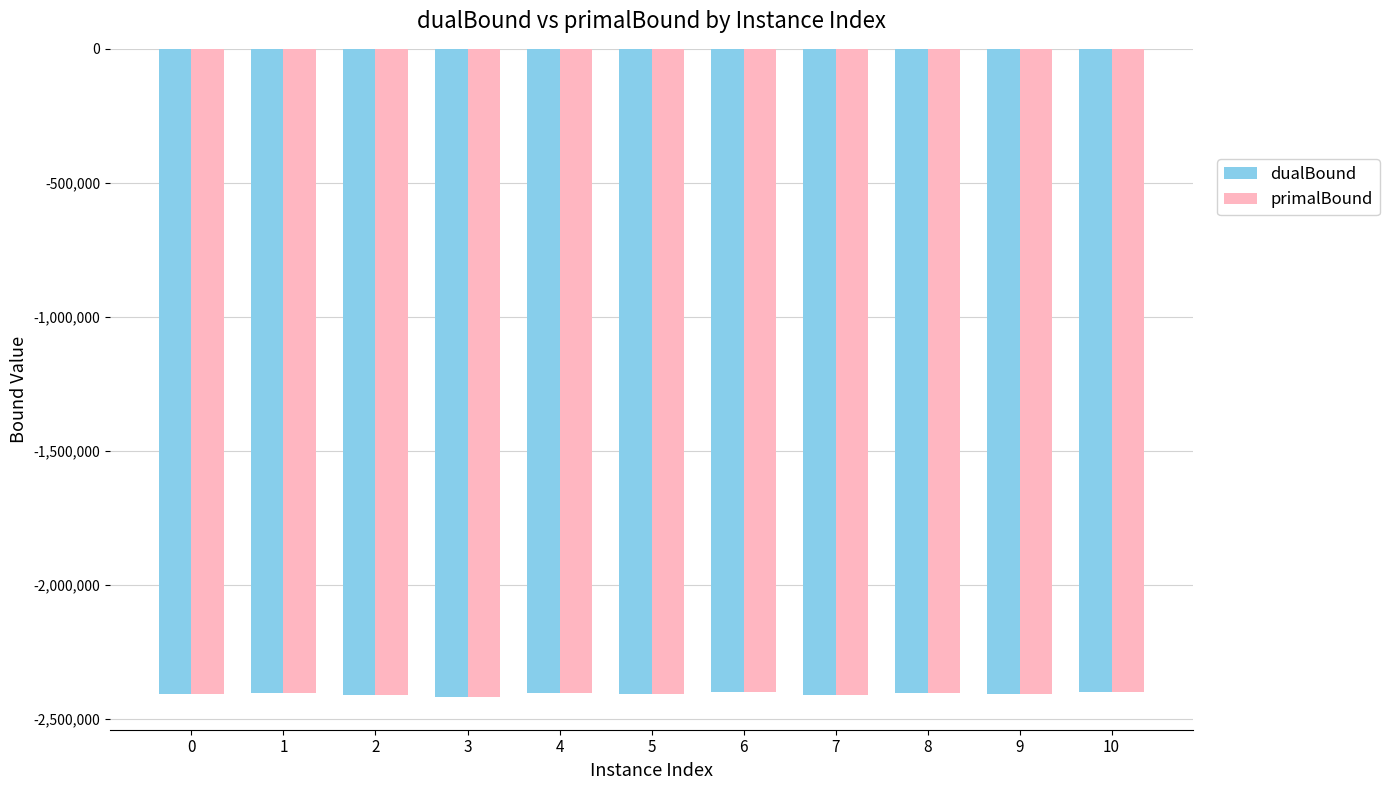

What is the total value across all series at 5?

-4816286.6